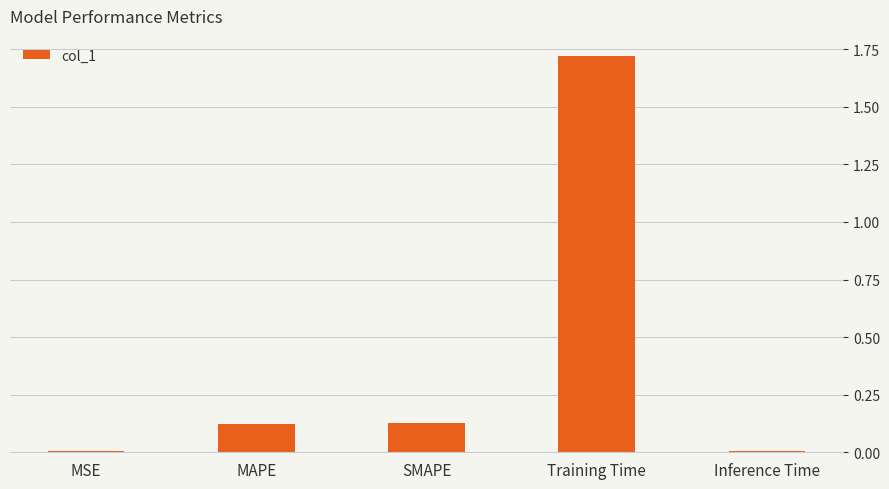

Between MSE and Training Time, which is larger?

Training Time